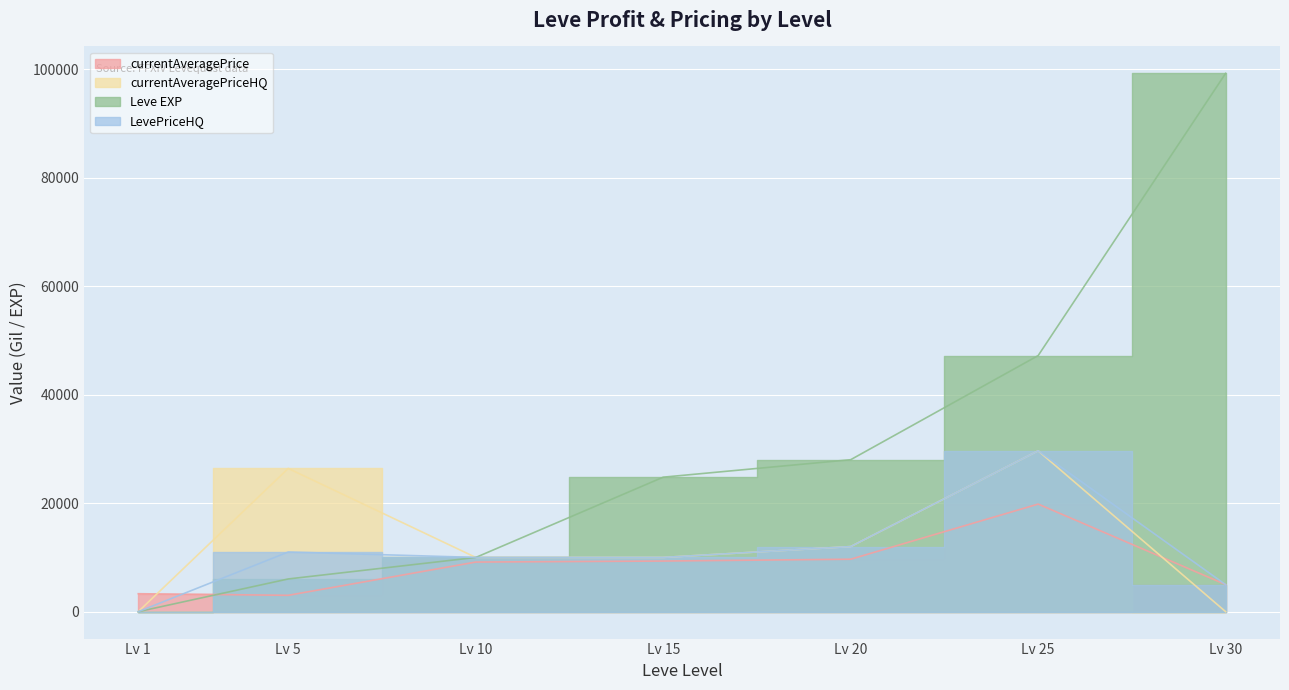

At how many categories does at least one series exceed 74546?

1